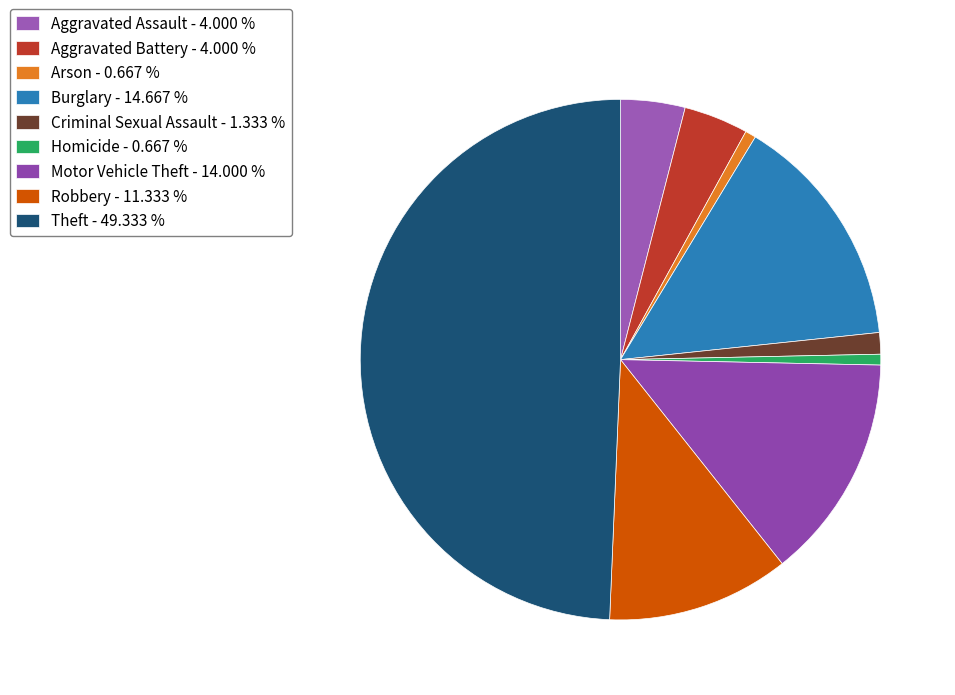

How many slices are in this pie chart?

9